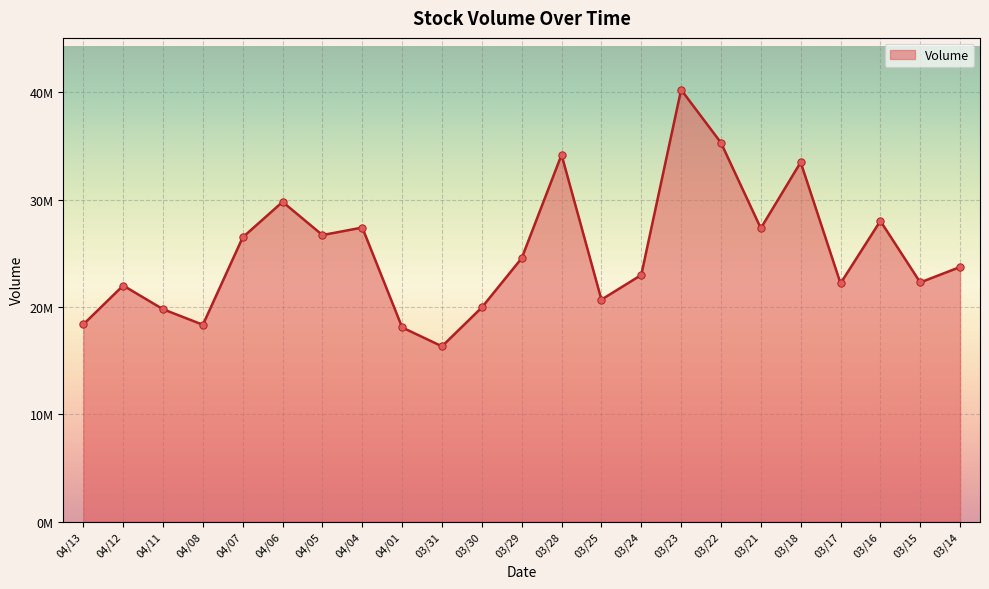

Between 04/11 and 04/13, which is larger?

04/11